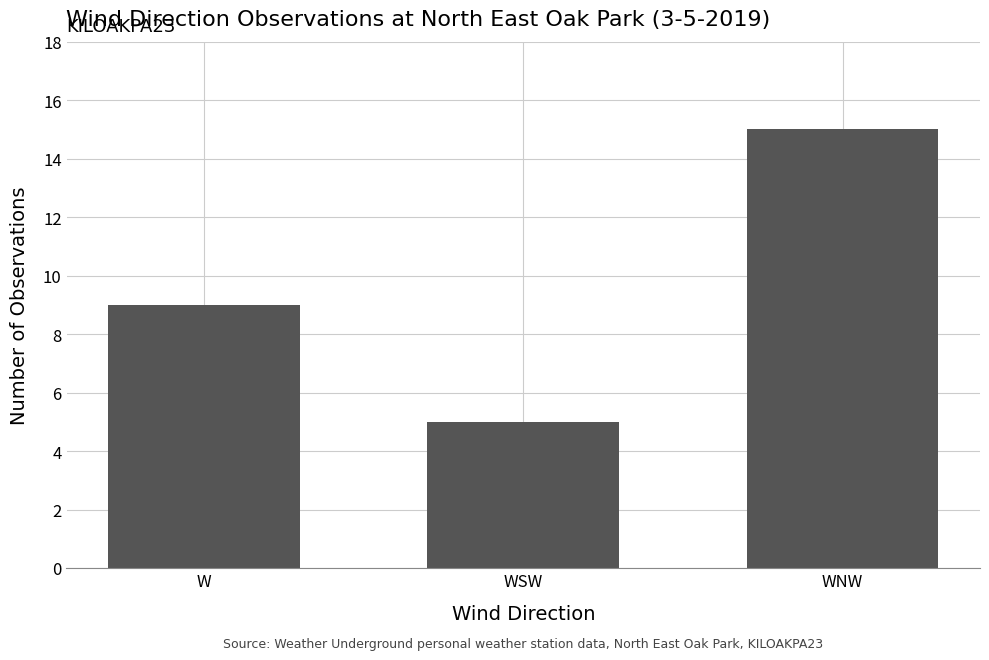

How many data points does each series have?

3